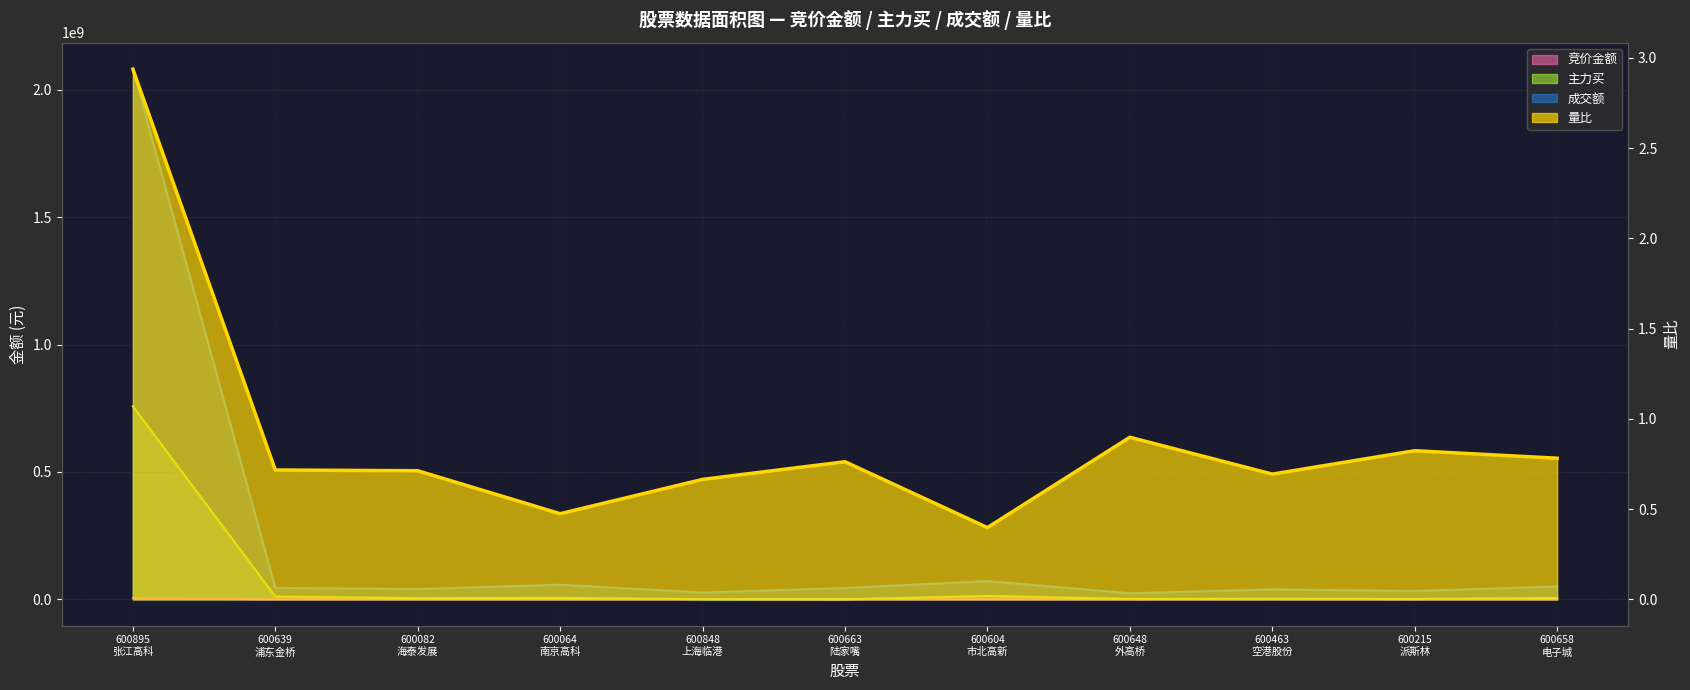

Reading left to right, list all the values displayed in this chart.

竞价金额 趋势: 600895
张江高科=4537188.0	600639
浦东金桥=46035.0	600082
海泰发展=132471.0	600064
南京高科=17024.0	600848
上海临港=432600.0	600663
陆家嘴=77952.0	600604
市北高新=357930.0	600648
外高桥=69897.0	600463
空港股份=652823.0	600215
派斯林=43095.0	600658
电子城=418376.0
主力买 趋势: 600895
张江高科=757592114.0	600639
浦东金桥=10627492.0	600082
海泰发展=4328382.0	600064
南京高科=5374180.0	600848
上海临港=313468.0	600663
陆家嘴=0.0	600604
市北高新=13044429.0	600648
外高桥=1316930.0	600463
空港股份=1875533.0	600215
派斯林=1188982.0	600658
电子城=5145670.0
成交额 趋势: 600895
张江高科=2081755910.0	600639
浦东金桥=44675480.0	600082
海泰发展=40274908.0	600064
南京高科=57054053.0	600848
上海临港=26407174.0	600663
陆家嘴=44318081.0	600604
市北高新=71470443.0	600648
外高桥=23521971.0	600463
空港股份=38828498.0	600215
派斯林=32486444.0	600658
电子城=50237927.0
量比 趋势: 600895
张江高科=2.9	600639
浦东金桥=0.7	600082
海泰发展=0.7	600064
南京高科=0.5	600848
上海临港=0.7	600663
陆家嘴=0.8	600604
市北高新=0.4	600648
外高桥=0.9	600463
空港股份=0.7	600215
派斯林=0.8	600658
电子城=0.8